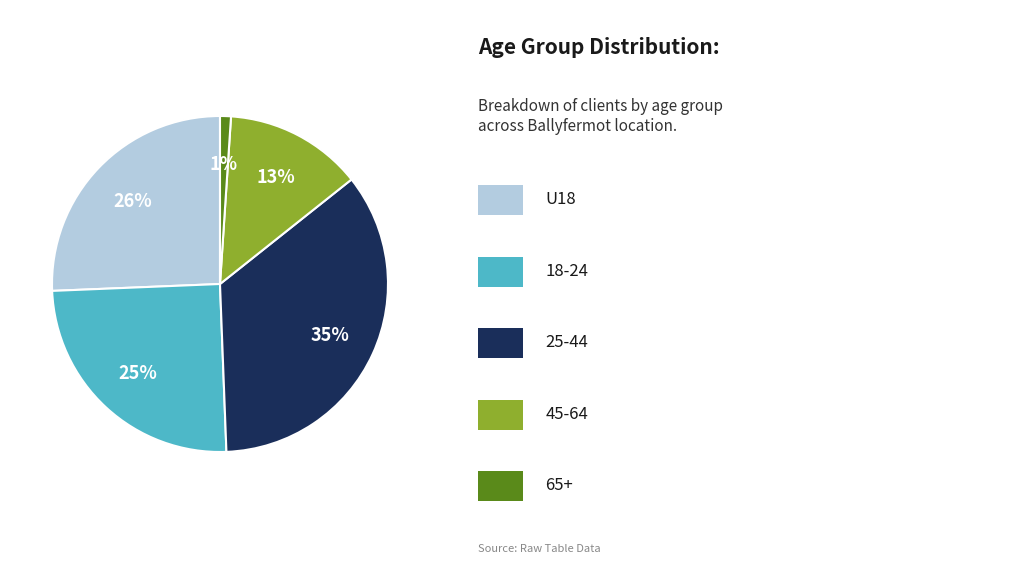

To the nearest percent, what is the difference between the largest and smallest slice percentages?

34%